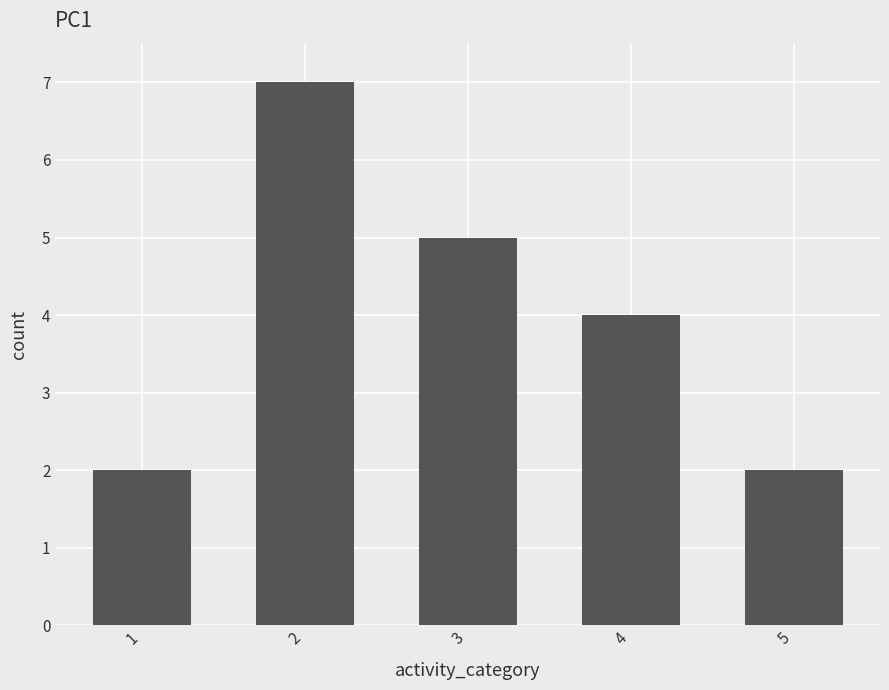

What is the maximum value shown in the chart?

7